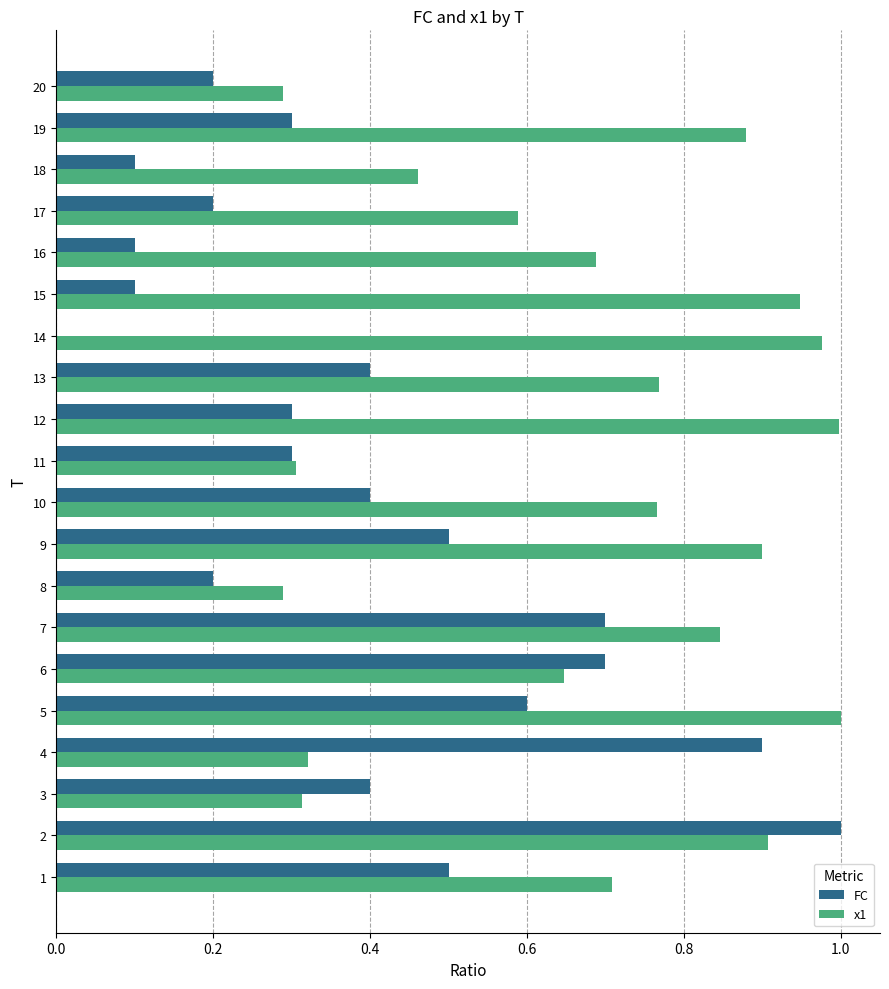

Between 9 and 12, which series saw the biggest shift?

FC